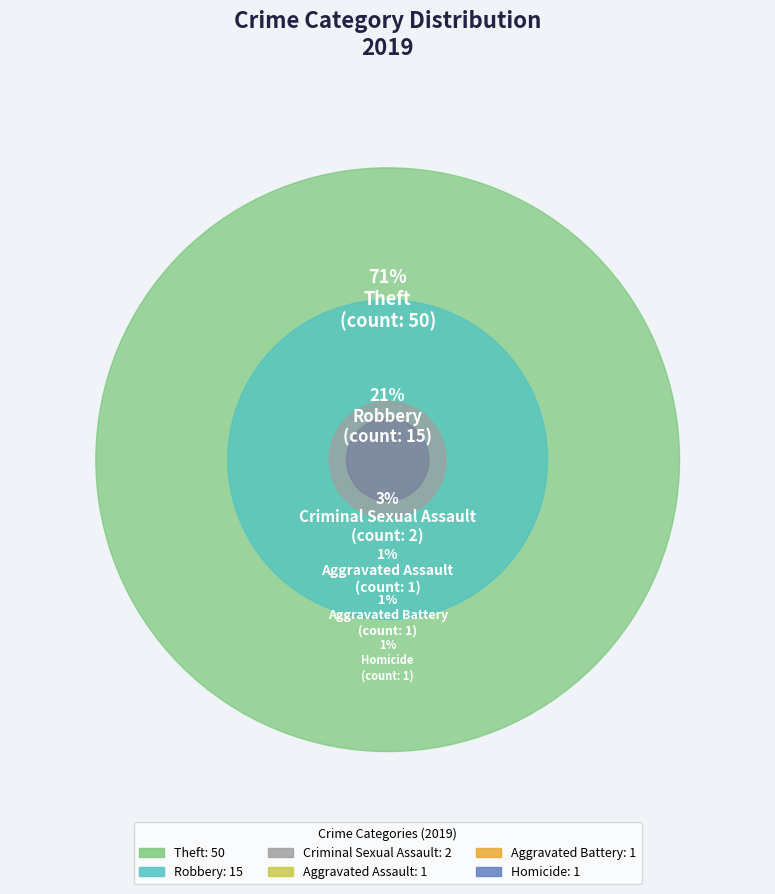

Which category has the biggest portion of the pie?

Theft